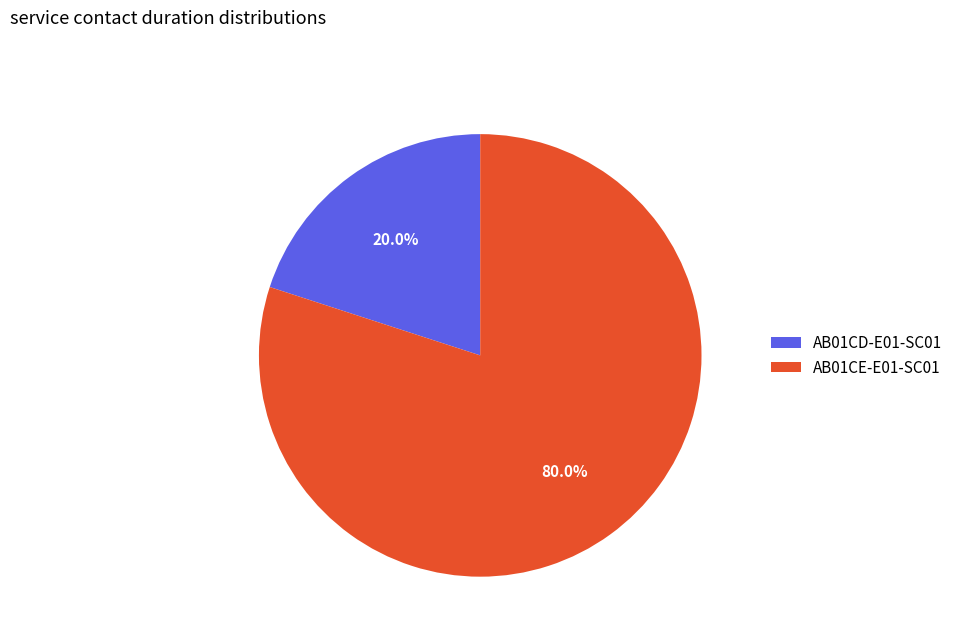

To the nearest percent, what percentage of the pie is AB01CD-E01-SC01?

20%